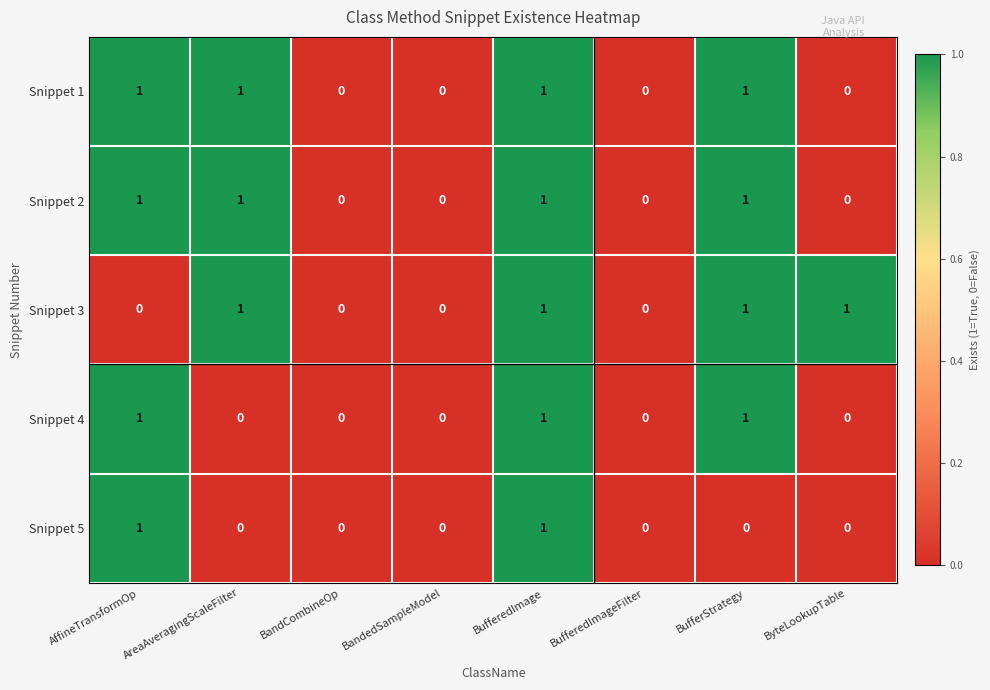

True or false: Snippet 1 has a value of 1 at AreaAveragingScaleFilter.

True